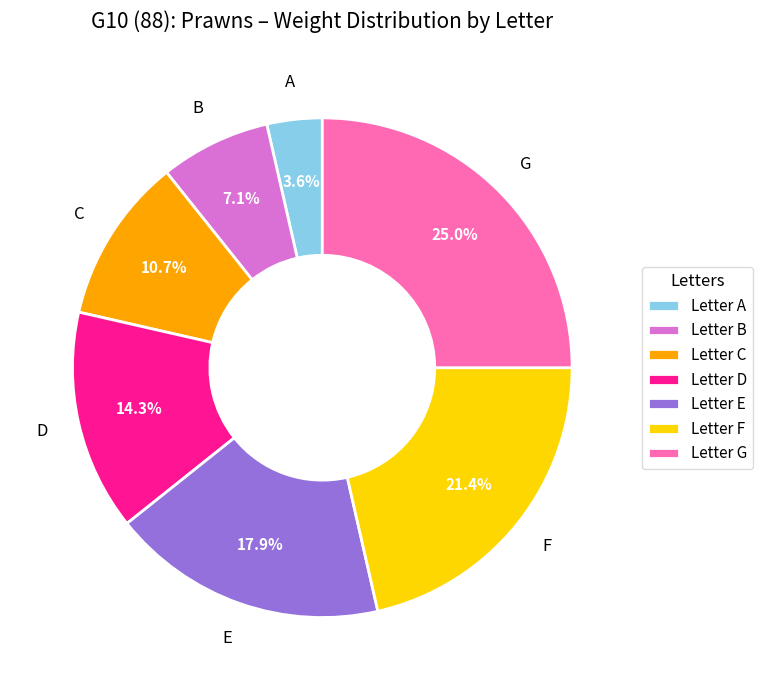

Rank the categories by value from highest to lowest.

Letter G, Letter F, Letter E, Letter D, Letter C, Letter B, Letter A